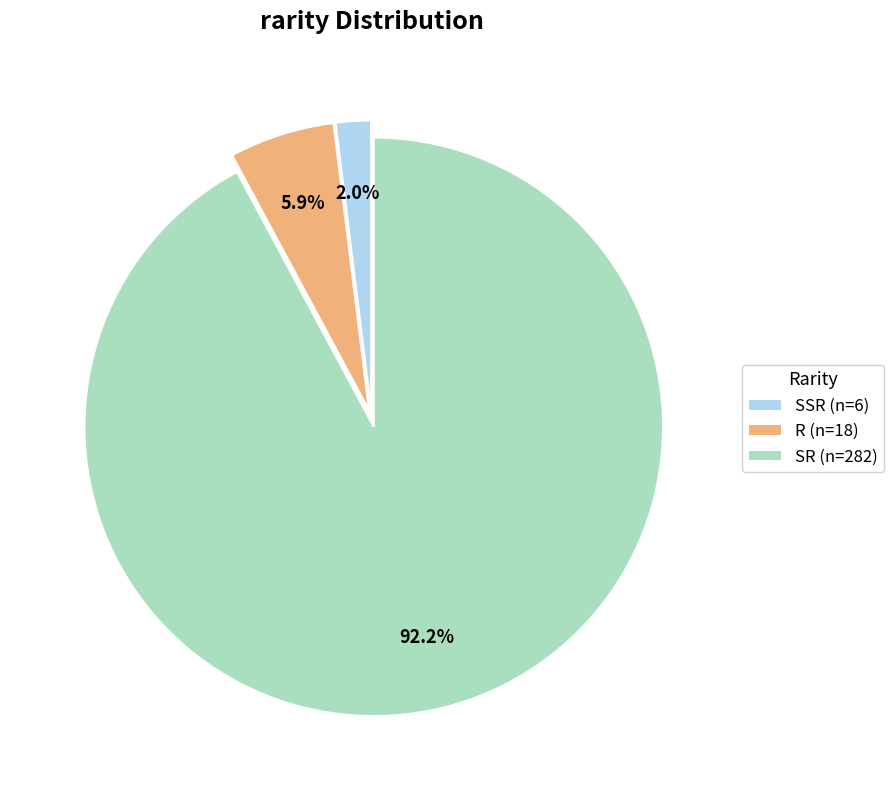

Is it true that SR is 59% of the pie?

False